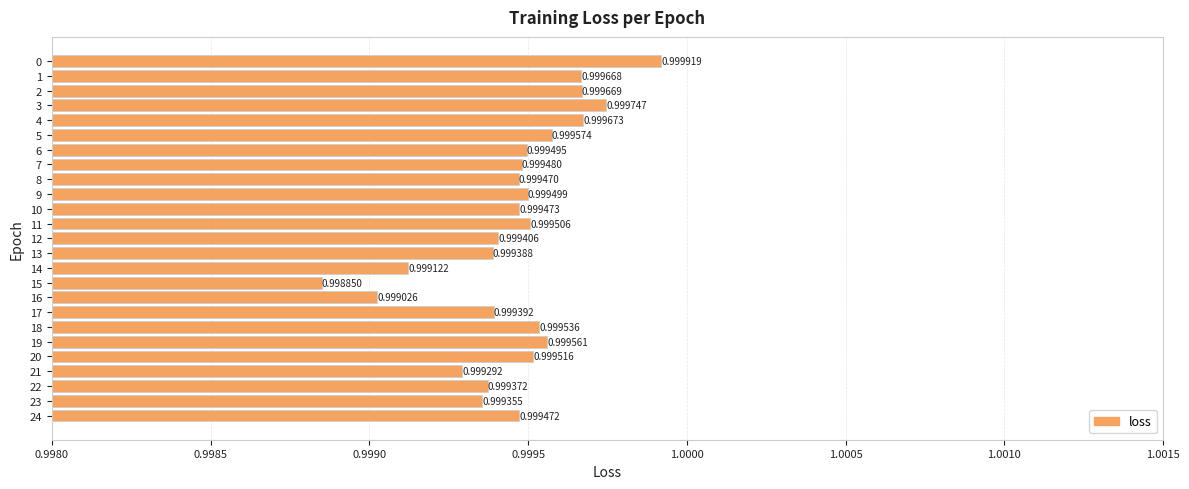

What is the maximum value shown in the chart?

1.0